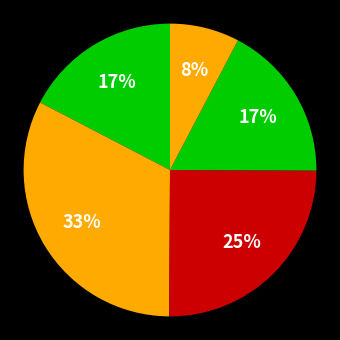

How many slices are in this pie chart?

5